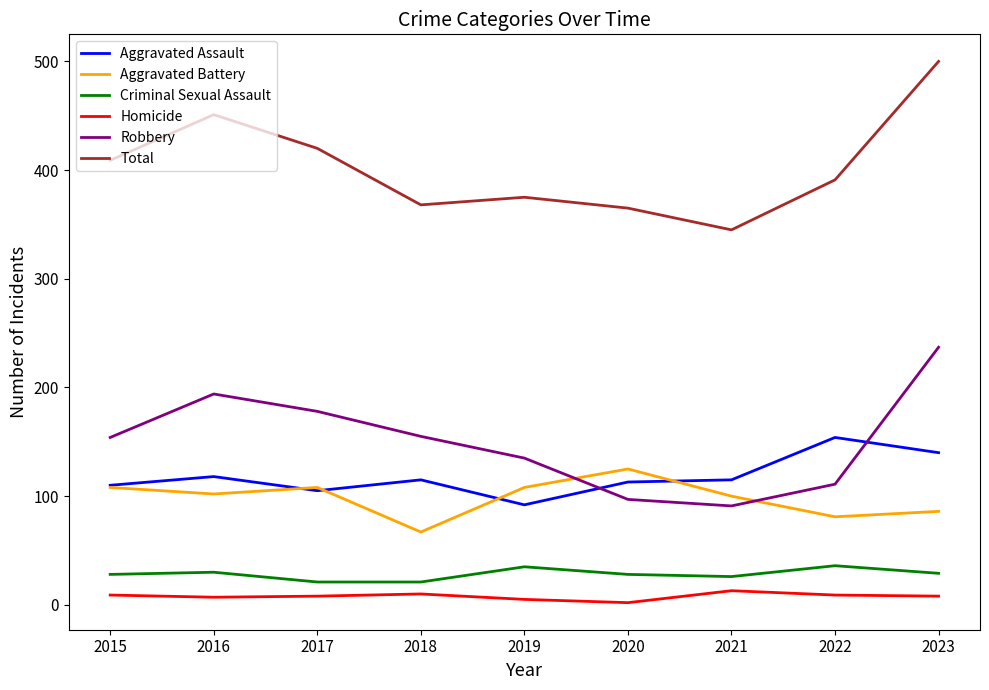

What is the maximum value shown in the chart?

500